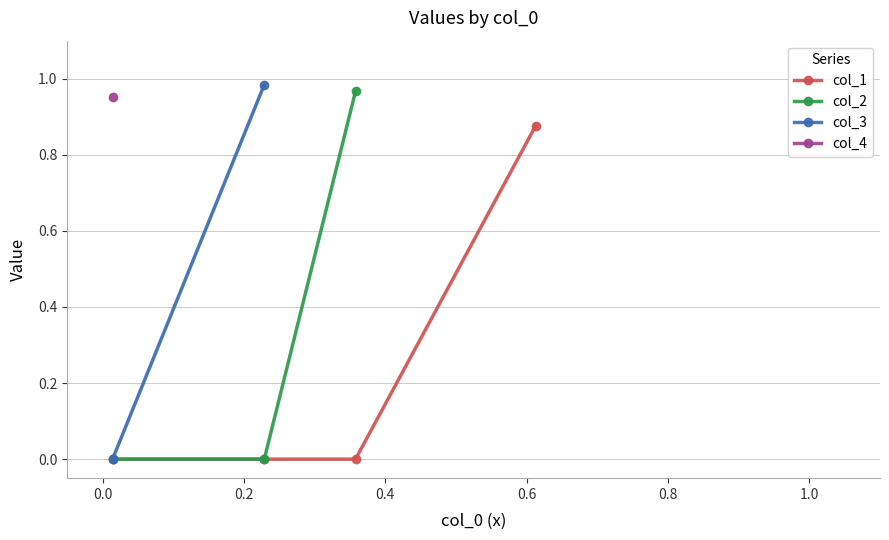

Count the number of categories in the chart.

5